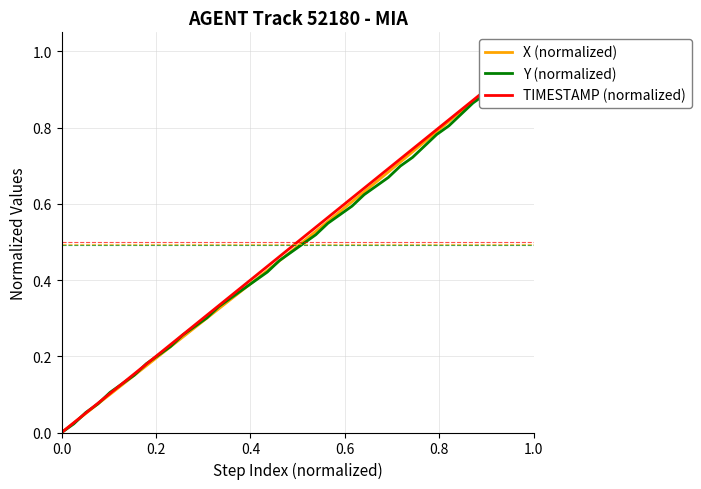

True or false: TIMESTAMP (normalized) and X (normalized) intersect in this chart.

False